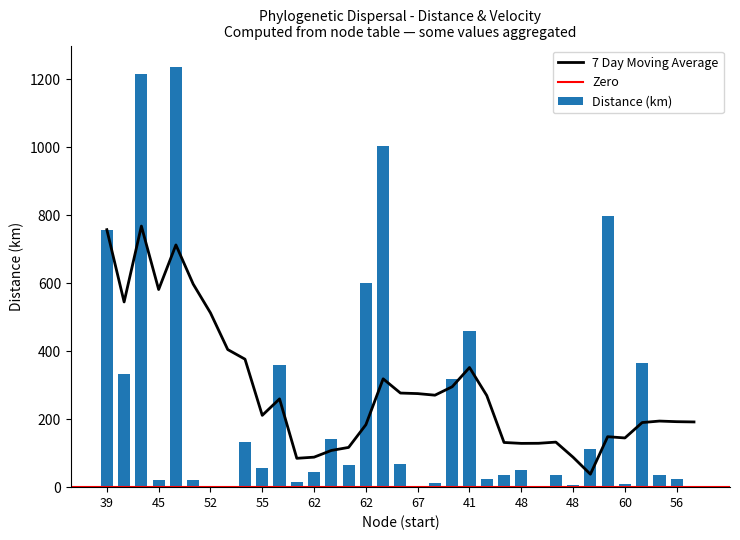

Reading right to left, extract all data points from this chart.

0.0	23.8	35.0	366.4	9.6	796.5	111.4	5.4	36.5	4.4	49.1	35.5	24.5	460.6	316.8	12.3	2.4	68.1	1002.1	601.3	64.9	142.7	45.0	13.7	360.7	57.8	133.6	2.3	4.6	21.4	1237.1	21.6	1214.3	332.2	757.3